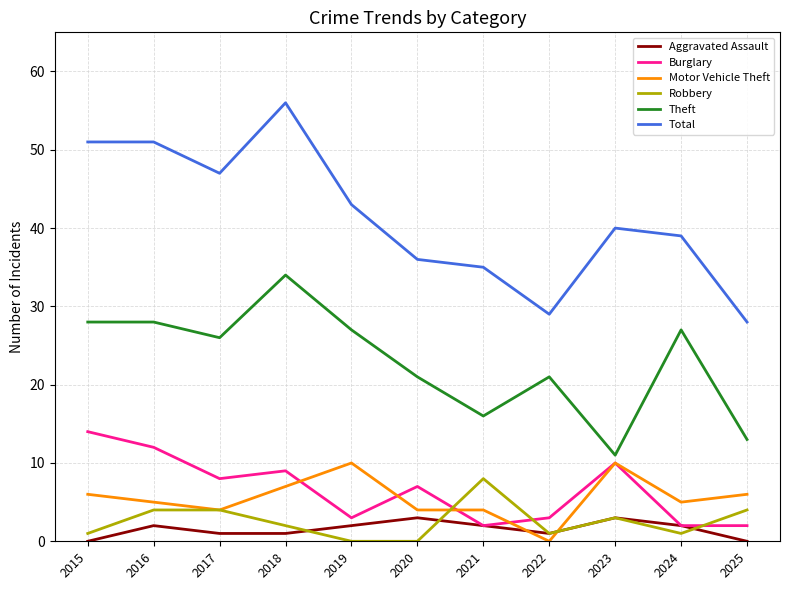

How many values in Motor Vehicle Theft are above zero?

10